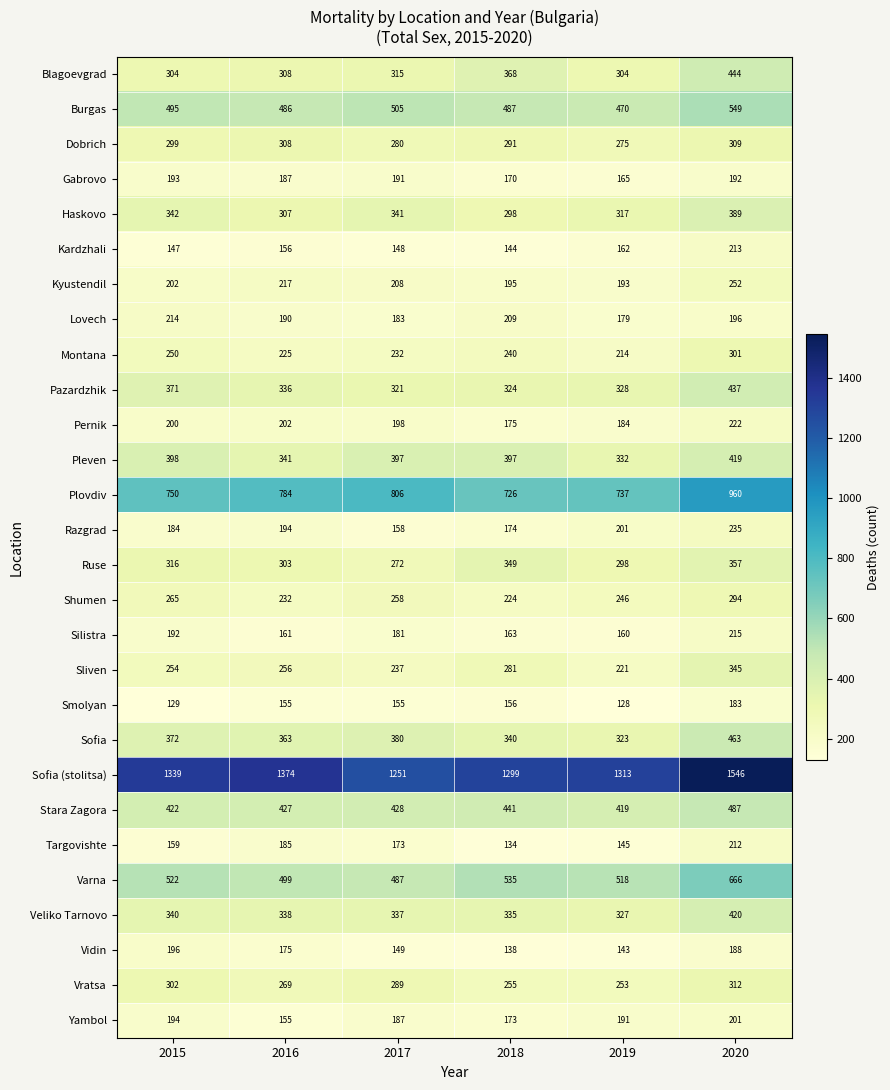

What is the spread (max minus min) of values at 2018?

1165